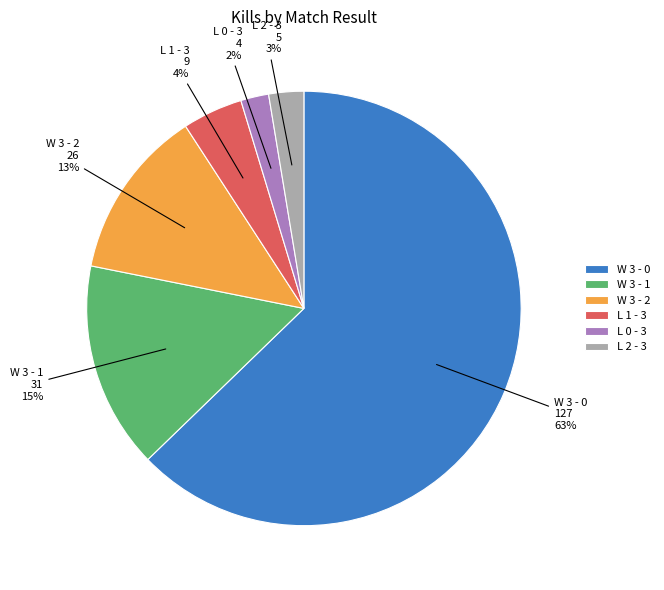

Combined, do W 3 - 1 and L 2 - 3 account for over 50%?

No